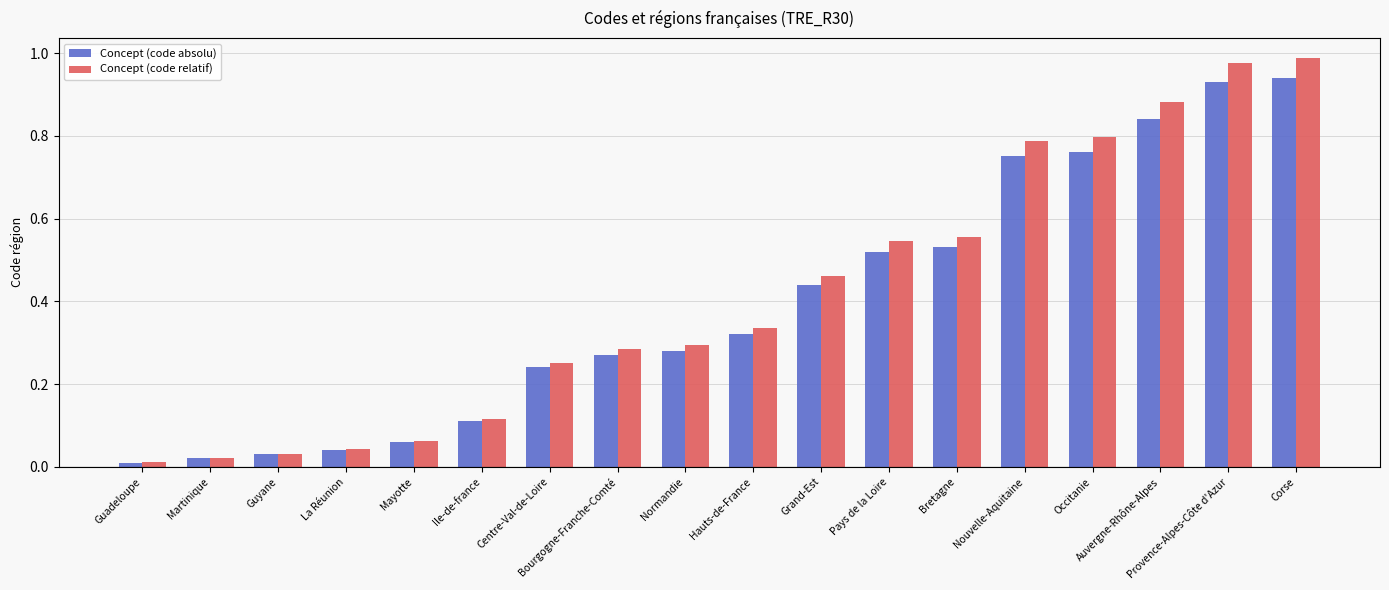

List the series in order of their overall mean, lowest first.

Concept (code absolu), Concept (code relatif)